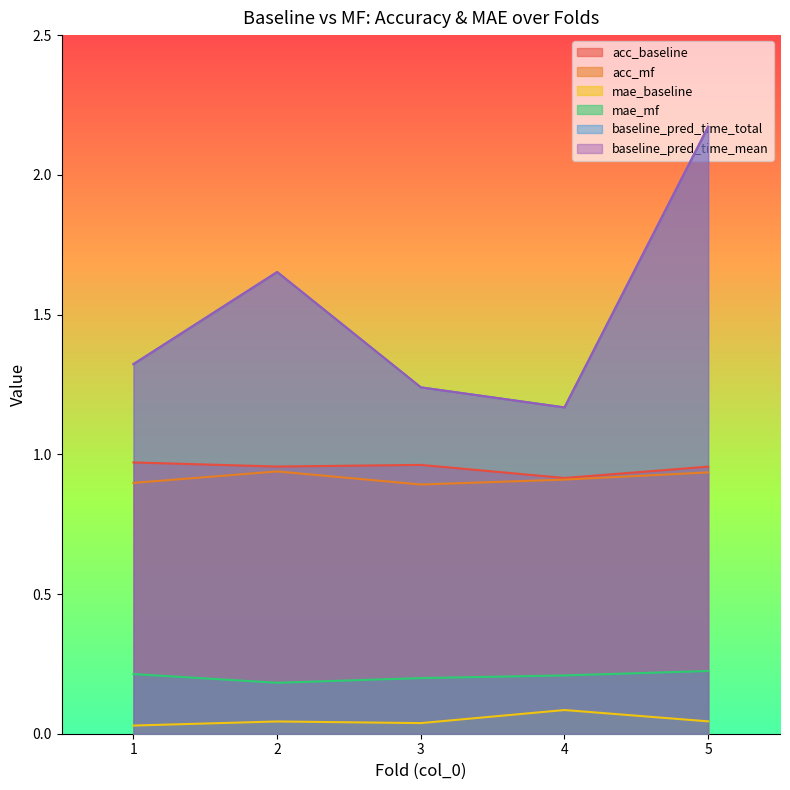

How many categories are shown in the chart?

5